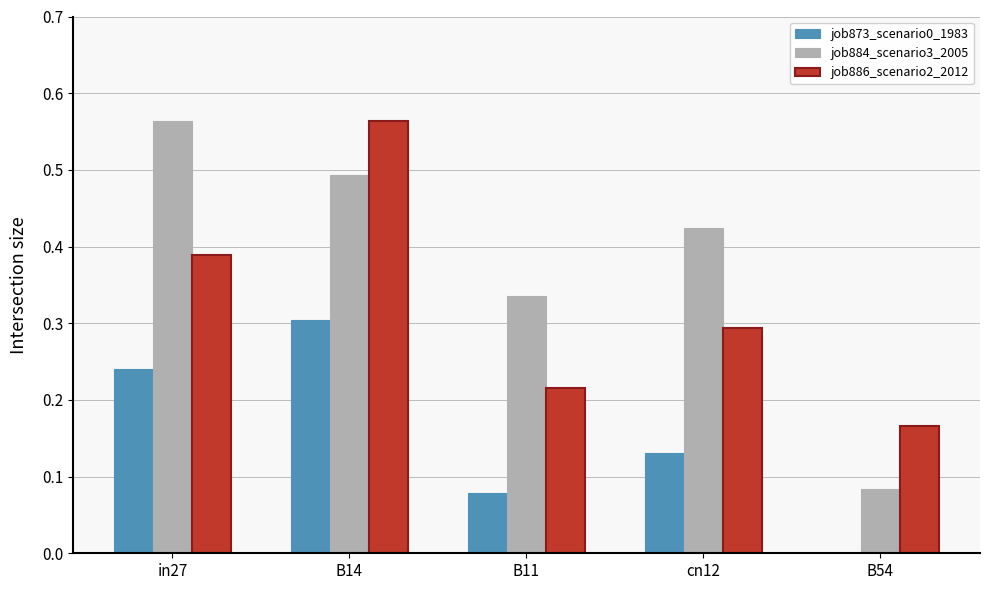

True or false: job884_scenario3_2005 has a value of 0.6 at B11.

False